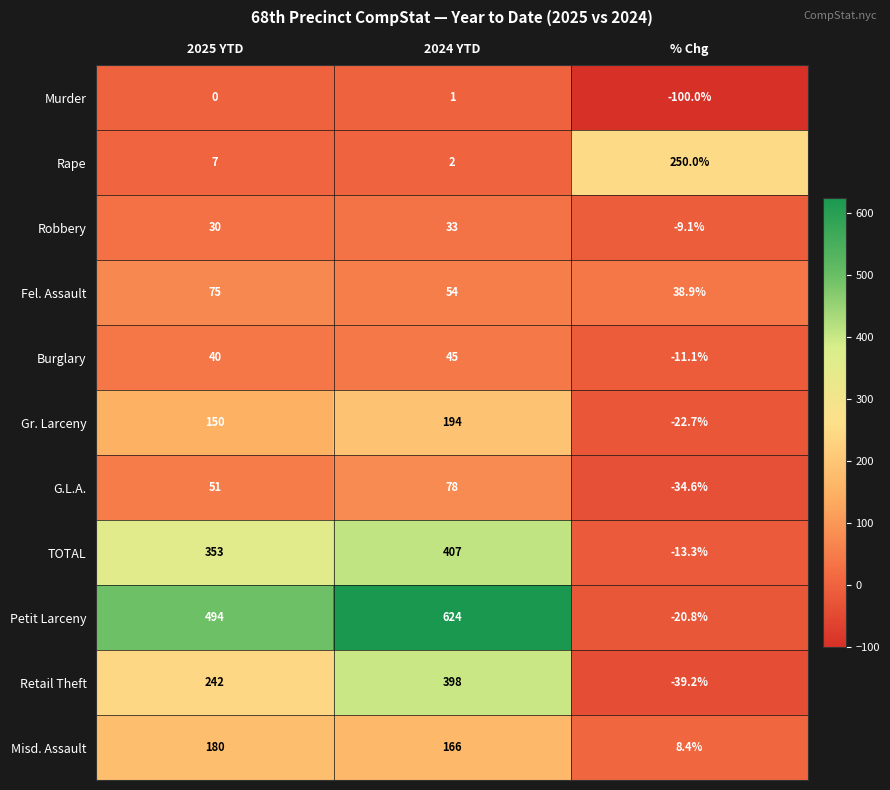

At which label is Fel. Assault closest to 56?

2024 YTD